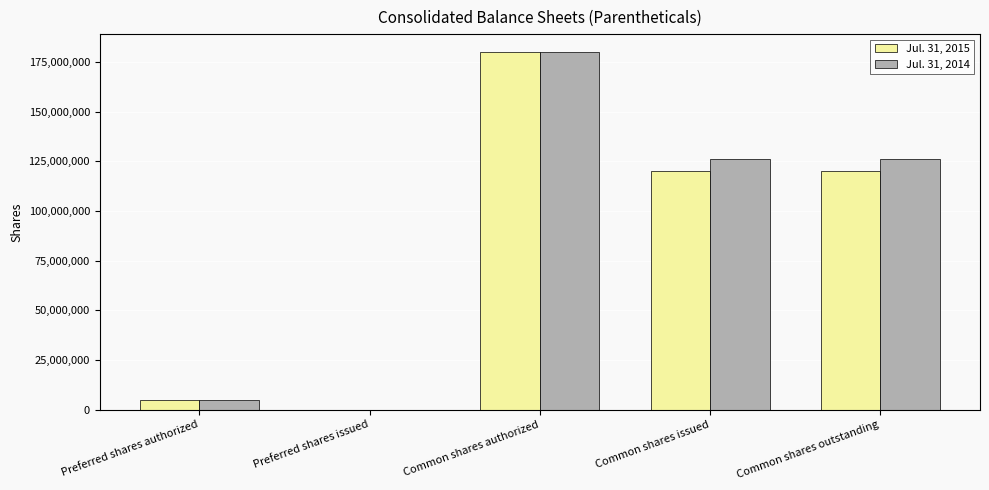

What is the sum of all Jul. 31, 2014 values?

437286732